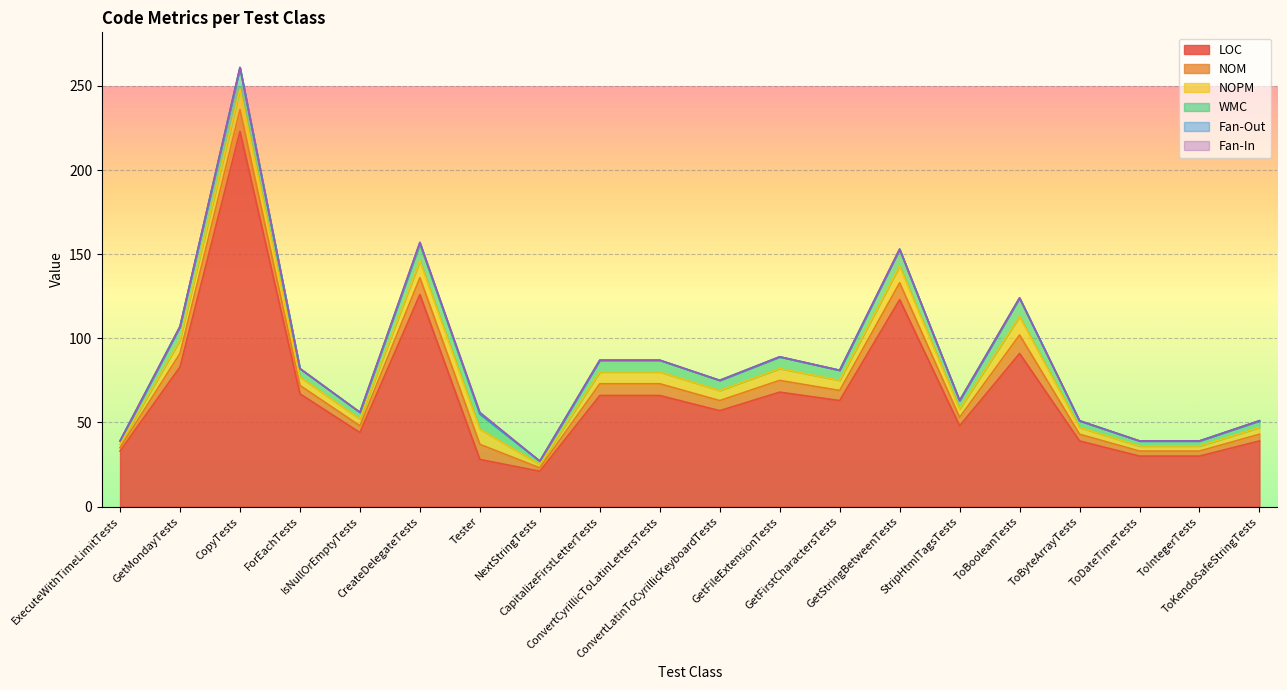

At how many categories does at least one series exceed 107?

3